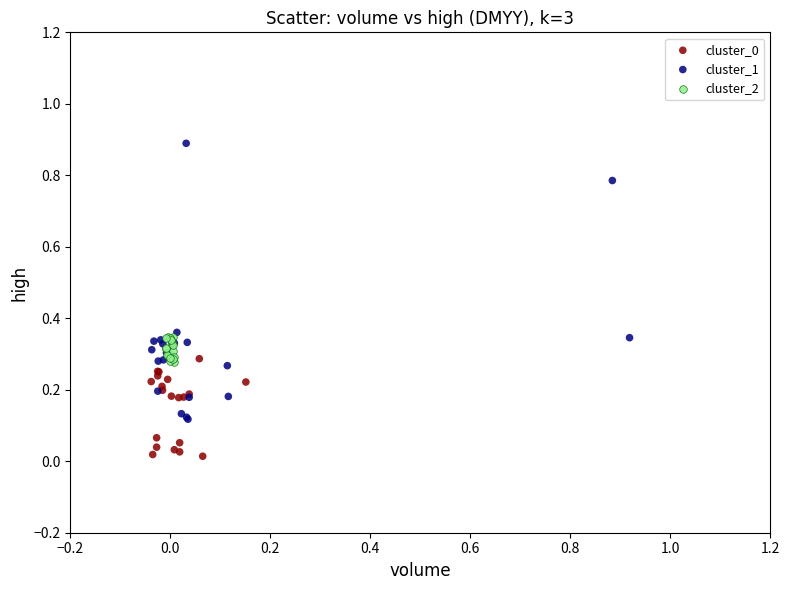

Which series has the widest spread of Y values?

cluster_1